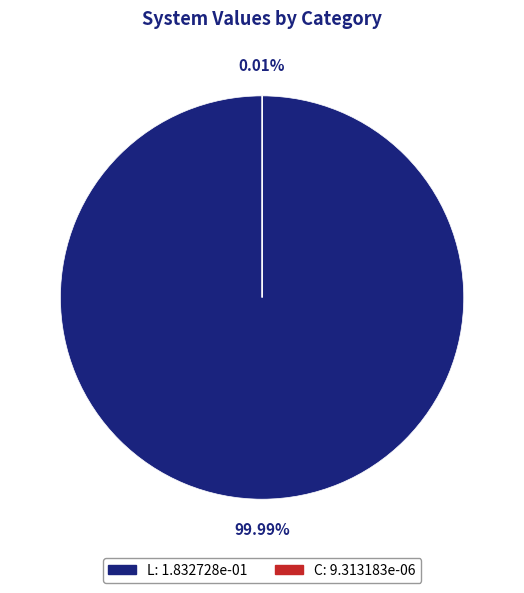

To the nearest percent, what percentage of the pie is L?

100%